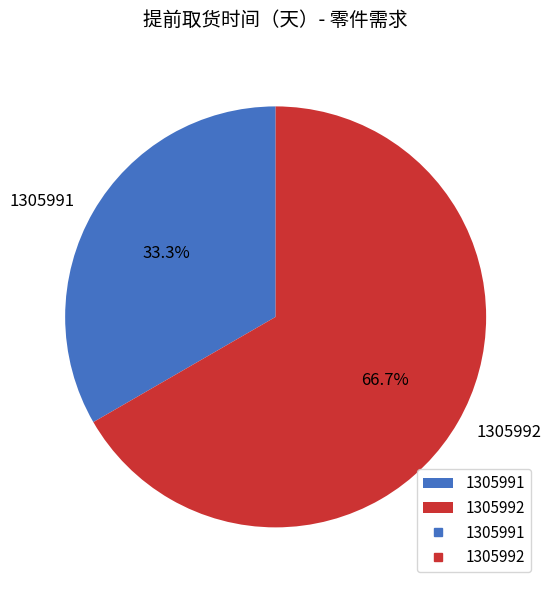

What percentage is the 1305992 slice, to the nearest percent?

67%